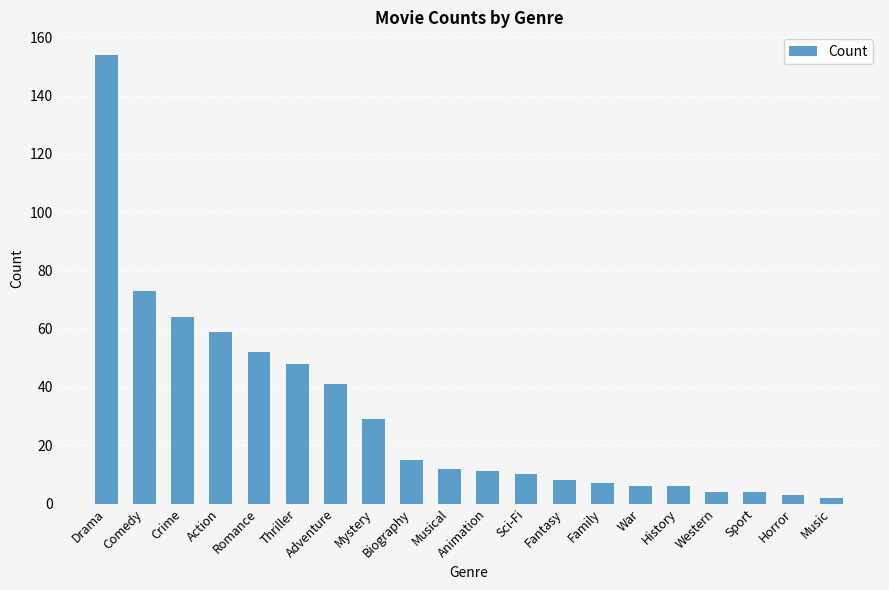

Count the number of data series in this chart.

1